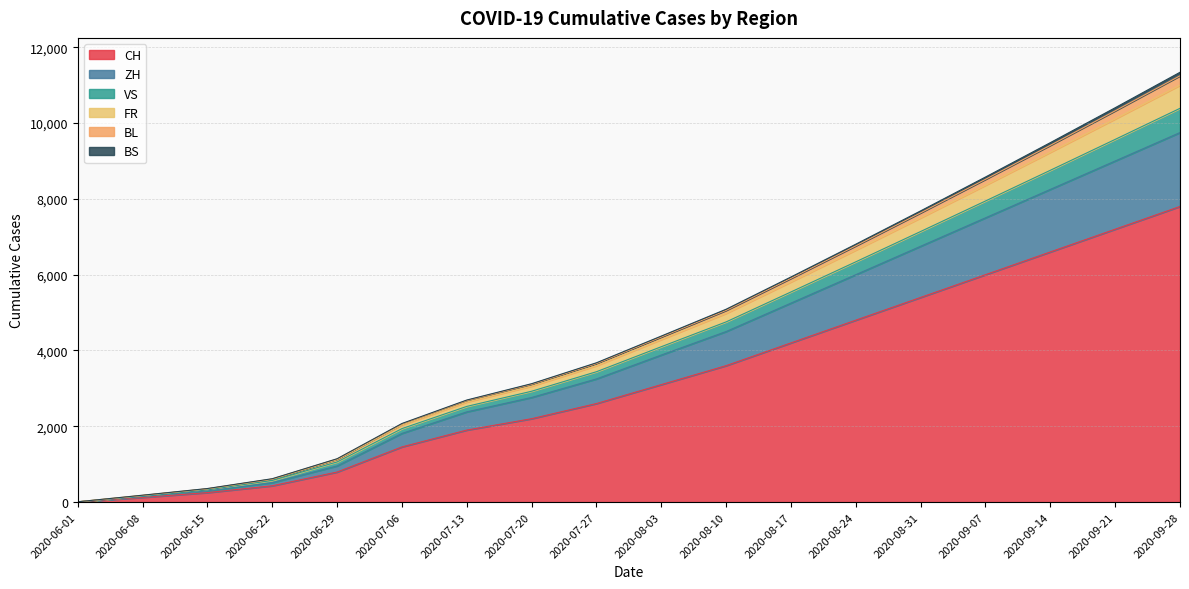

How many lines are shown in the chart?

6